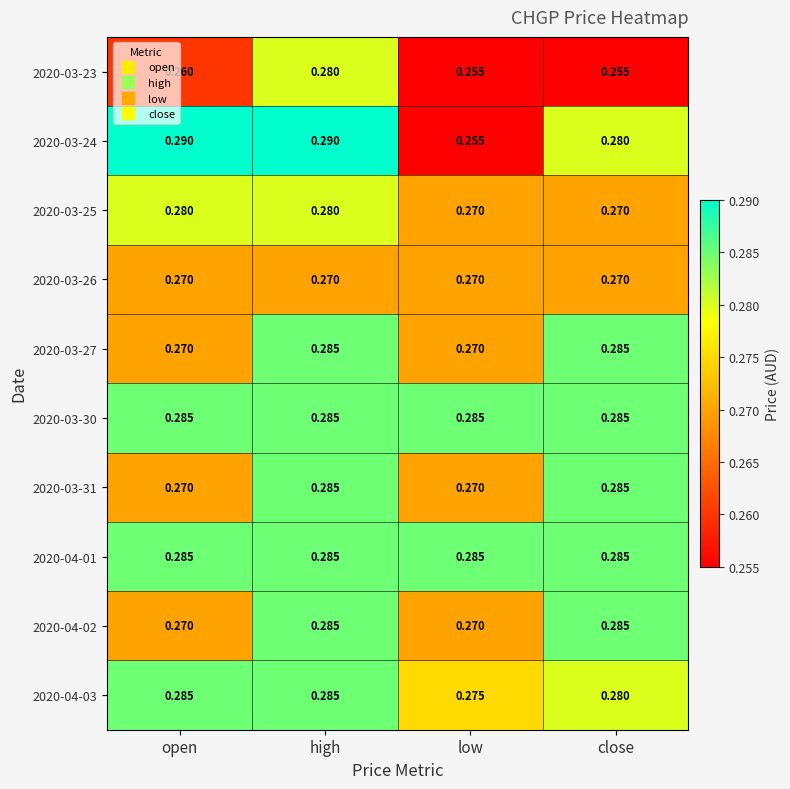

At which label is 2020-03-24 closest to 0?

low